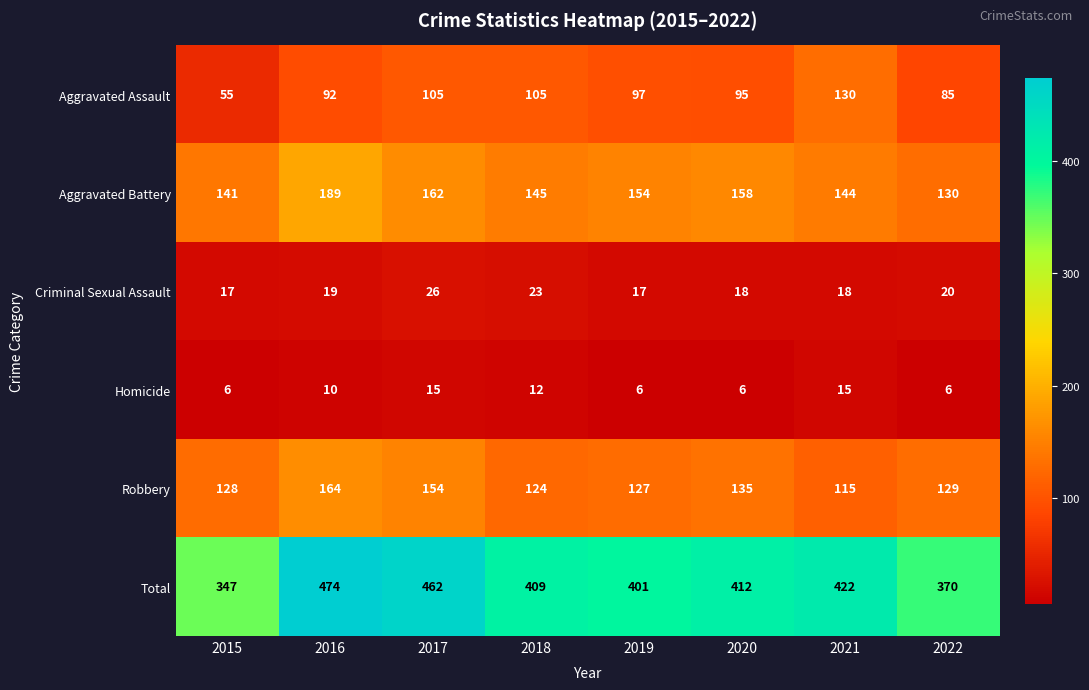

Where does the Robbery series first go above 129?

2016